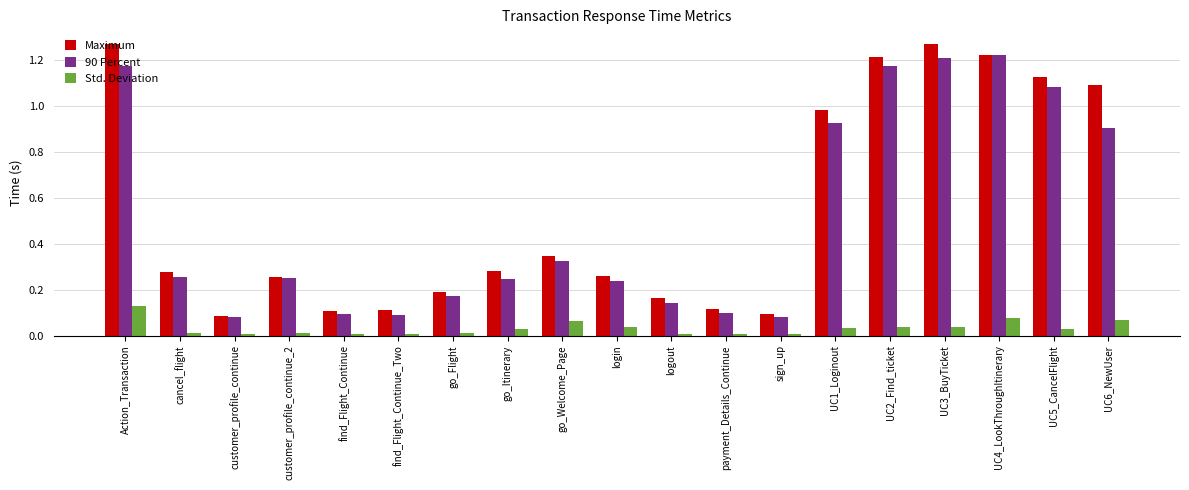

True or false: Std. Deviation has a value of 0.2 at Action_Transaction.

False